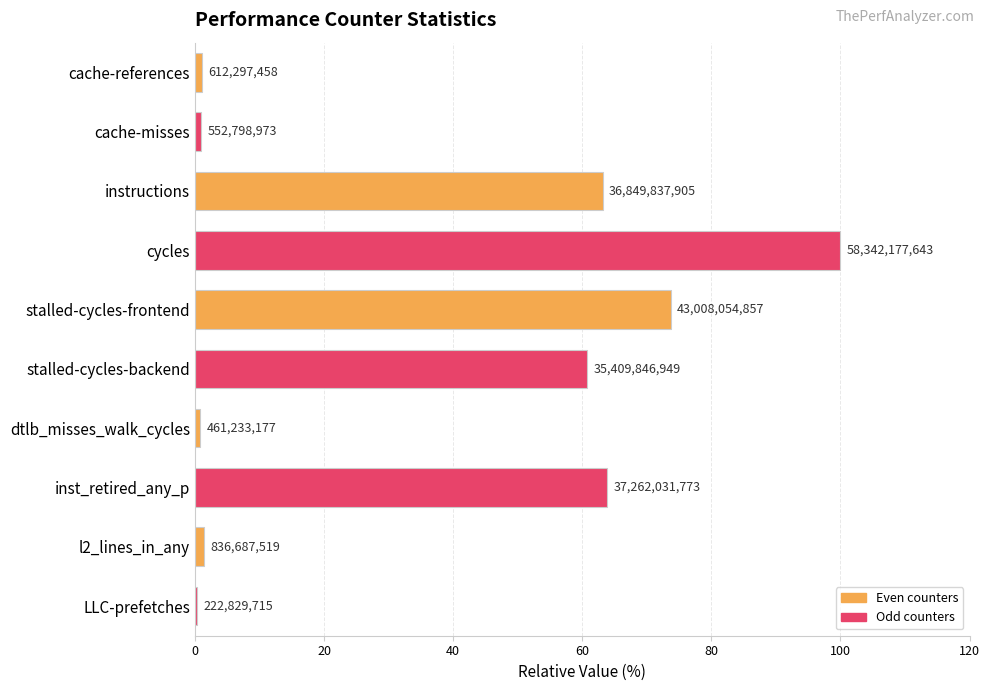

Are the bars horizontal?

Yes